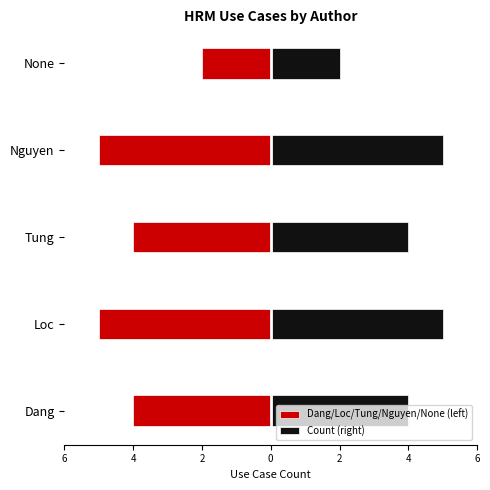

True or false: Dang/Loc/Tung/Nguyen/None (left) has a value of -4 at Tung.

True